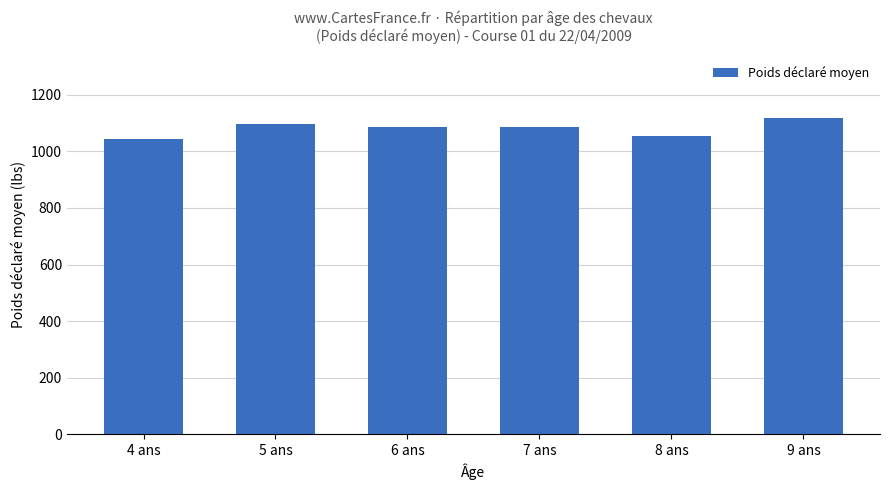

What is the value of the 1st bar from the left?

1045.3